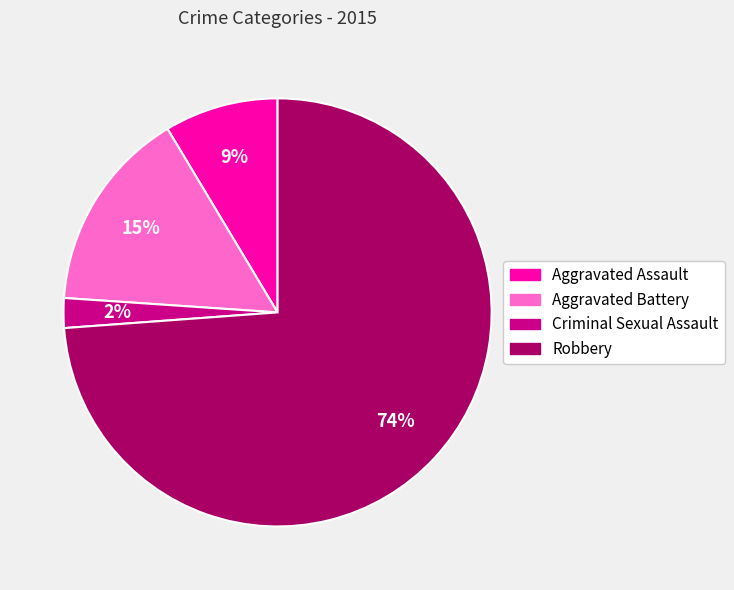

Is the sum of Robbery and Criminal Sexual Assault greater than half?

Yes